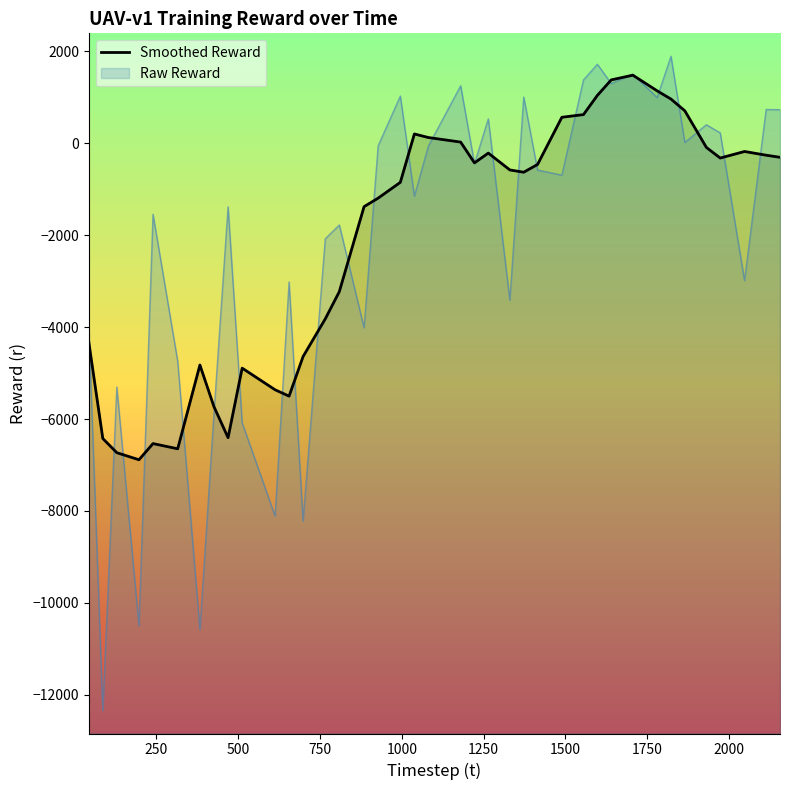

True or false: the data has more than 1 interior local peaks.

True